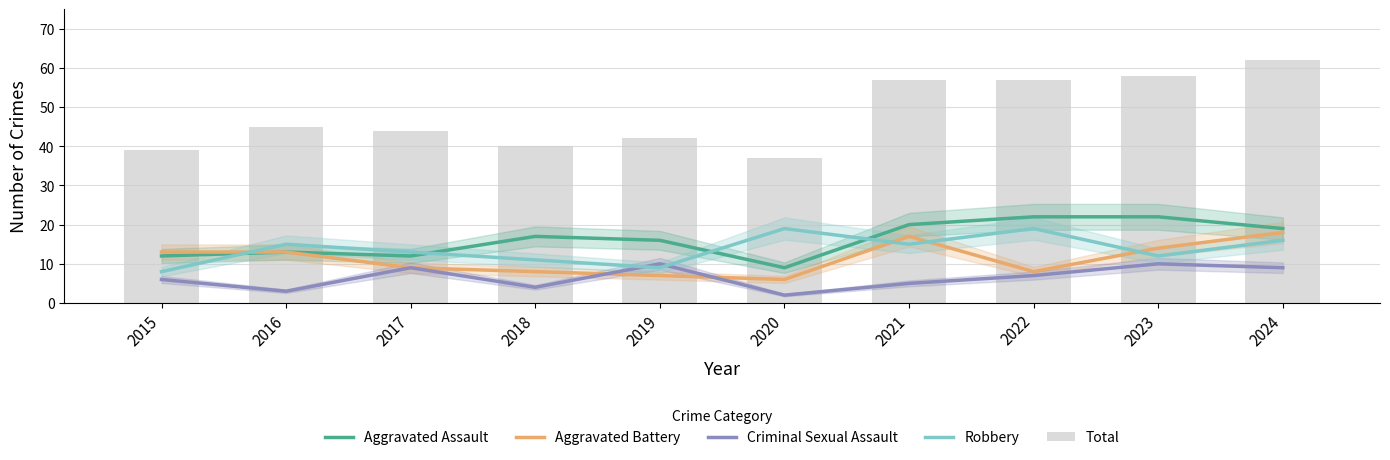

How many values in the Aggravated Battery series are below 13?

5